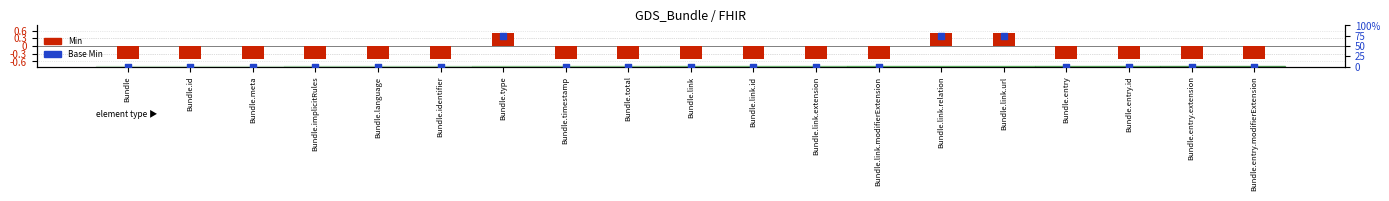

Which series contains the lowest Y value?

Min